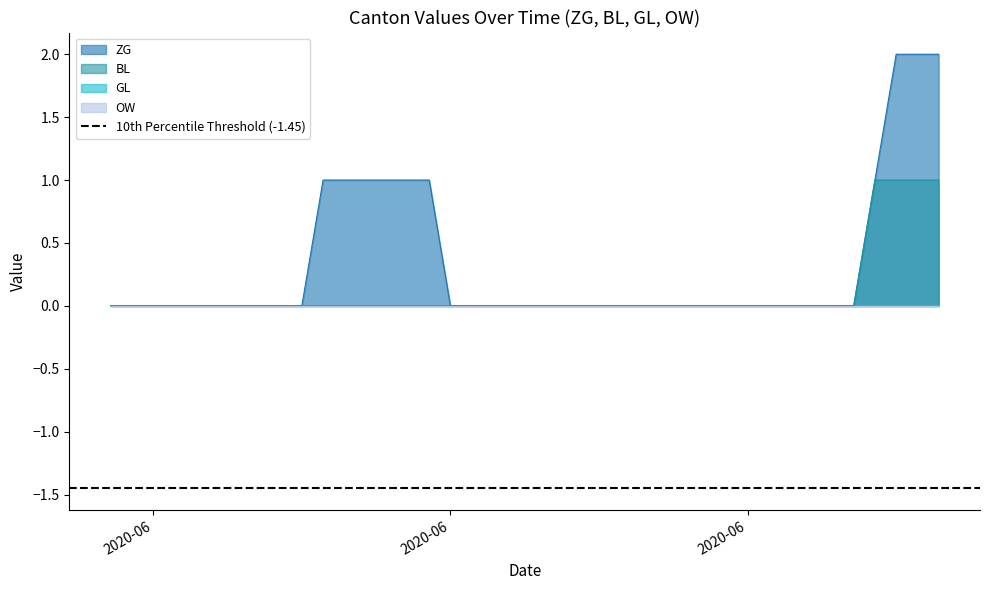

At which category is the sum across all series the highest?

2020-07-07